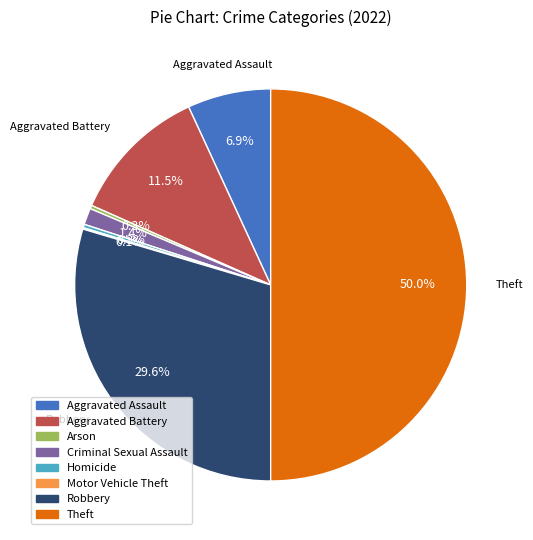

What percentage do Robbery and Aggravated Assault together represent?

36.5%